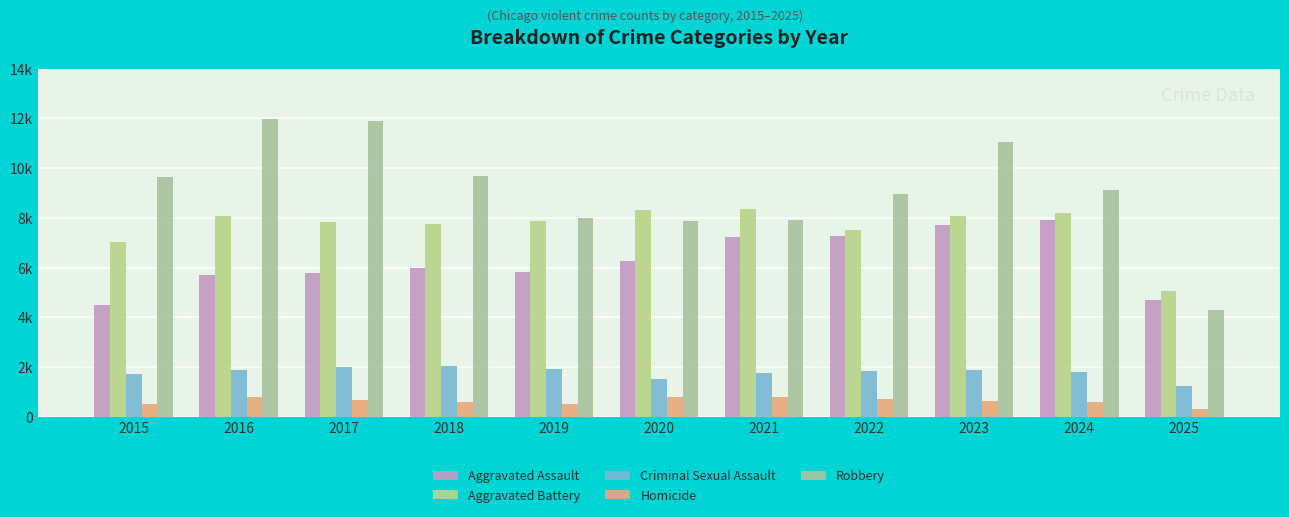

Does the chart contain any negative values?

No